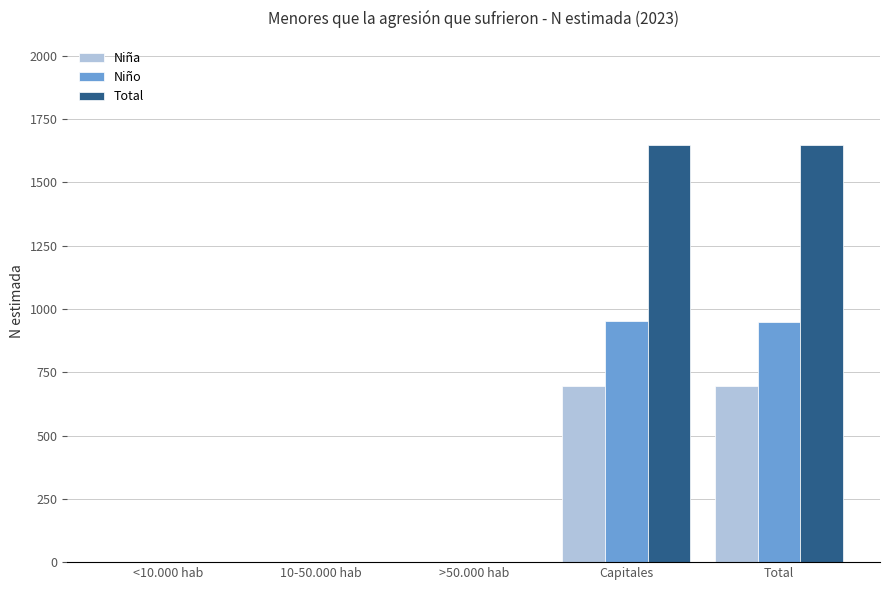

What is the total value across all series at Capitales?

3295